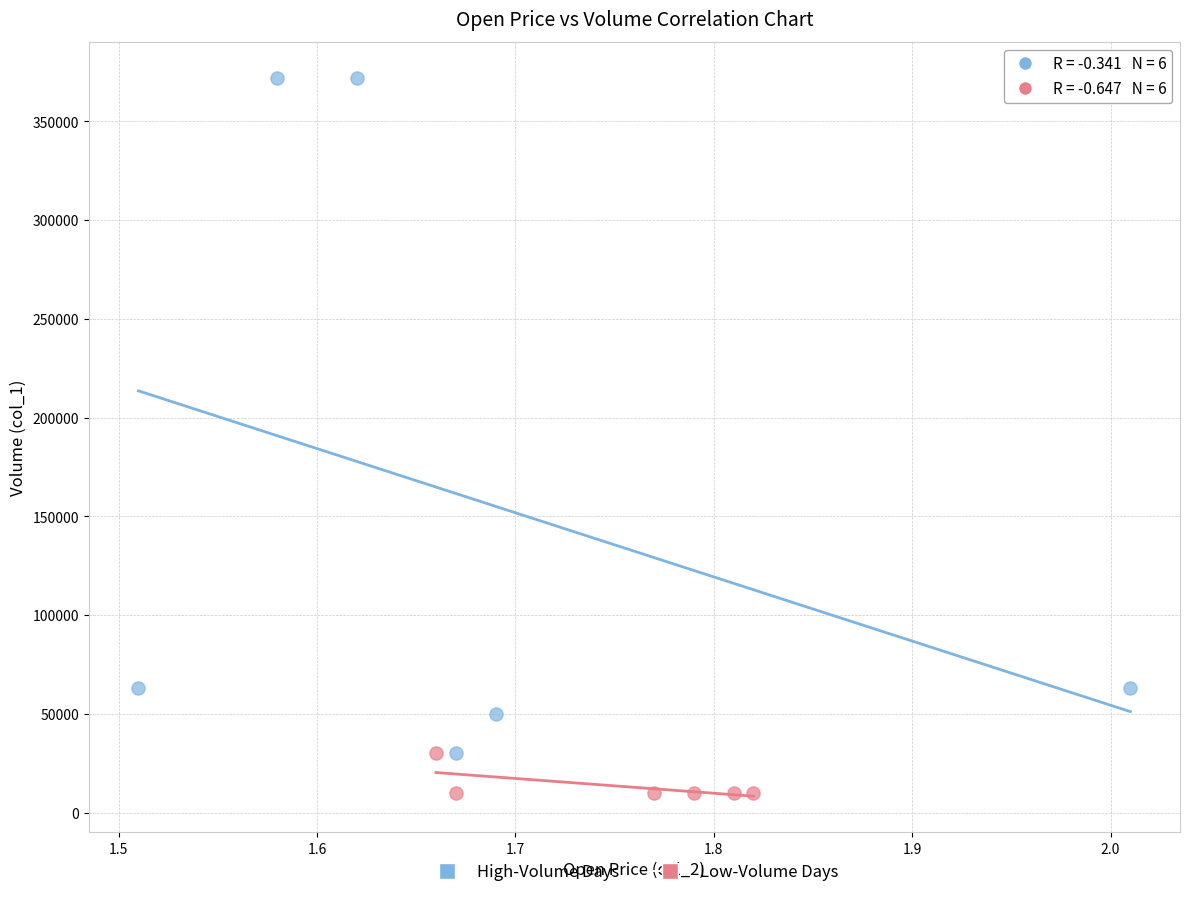

Which series reaches the minimum Y coordinate?

Low-Volume Days